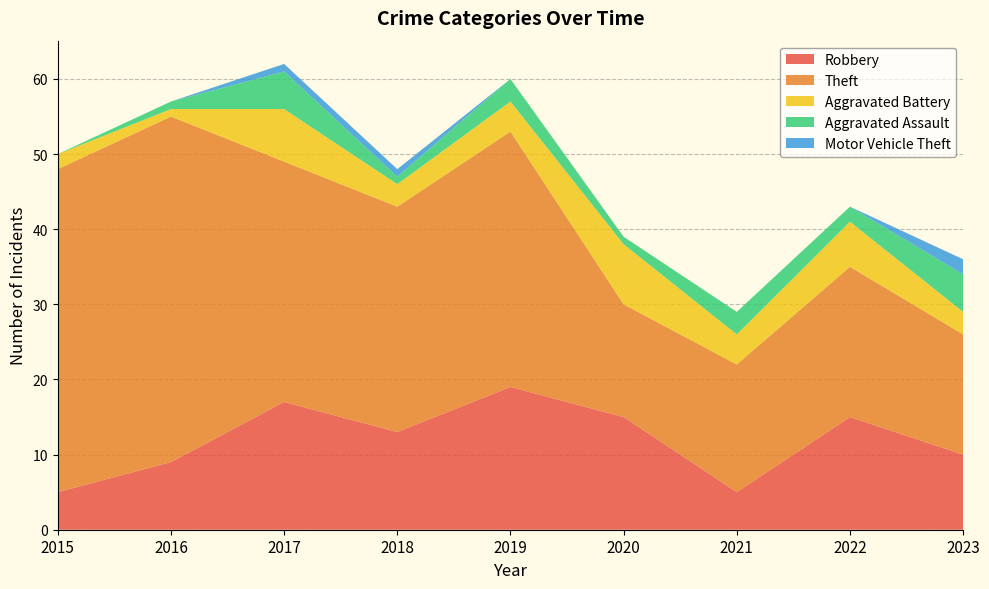

Reading left to right, transcribe all the data shown in this chart.

Robbery: 2015=5	2016=9	2017=17	2018=13	2019=19	2020=15	2021=5	2022=15	2023=10
Theft: 2015=43	2016=46	2017=32	2018=30	2019=34	2020=15	2021=17	2022=20	2023=16
Aggravated Battery: 2015=2	2016=1	2017=7	2018=3	2019=4	2020=8	2021=4	2022=6	2023=3
Aggravated Assault: 2015=0	2016=1	2017=5	2018=1	2019=3	2020=1	2021=3	2022=2	2023=5
Motor Vehicle Theft: 2015=0	2016=0	2017=1	2018=1	2019=0	2020=0	2021=0	2022=0	2023=2